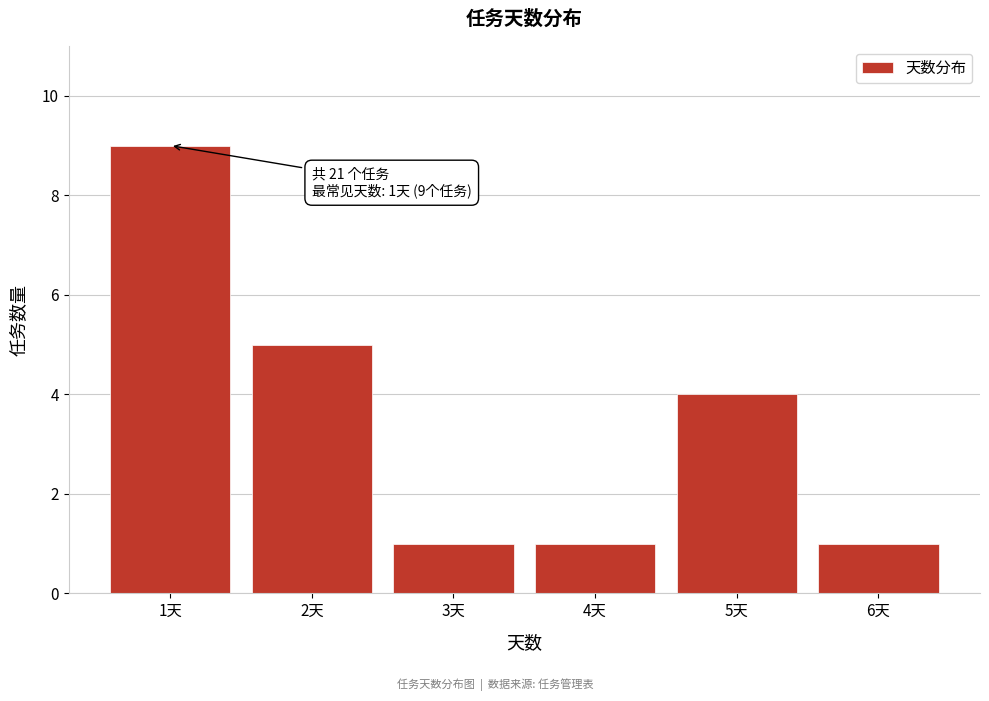

Reading right to left, extract all data points from this chart.

1	4	1	1	5	9